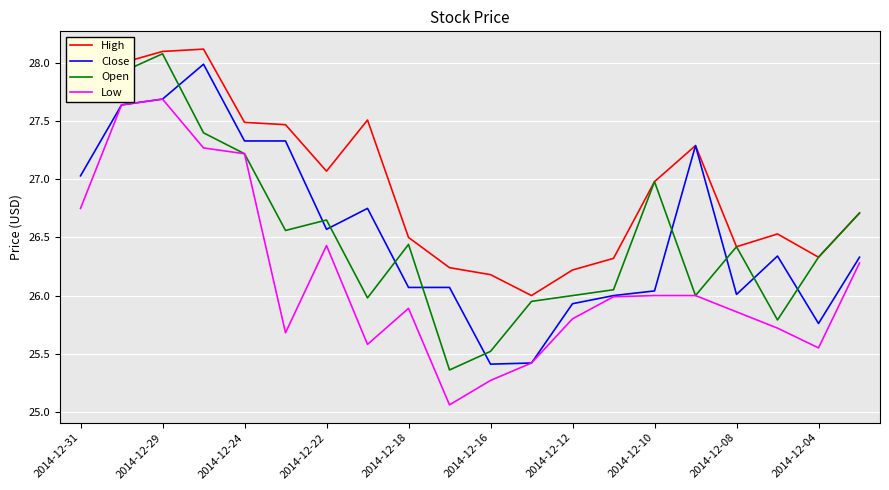

Which series has the largest total across all categories?

High